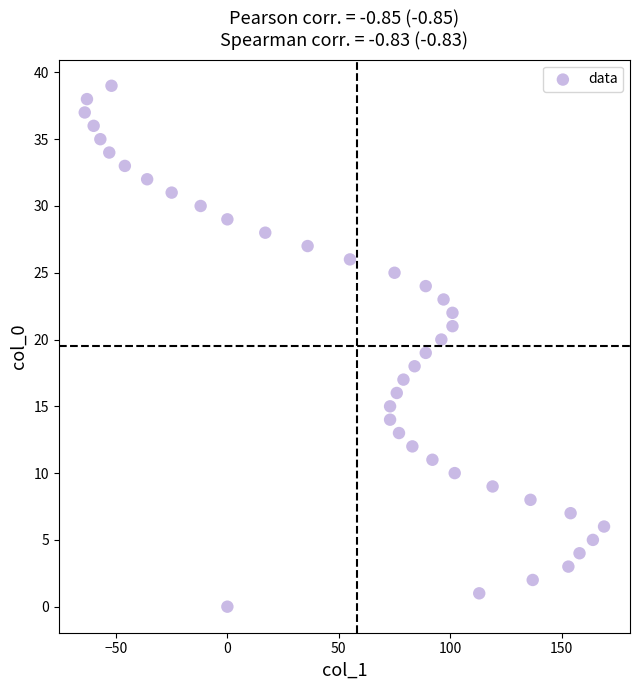

What is the range of Y values (max minus min)?

39